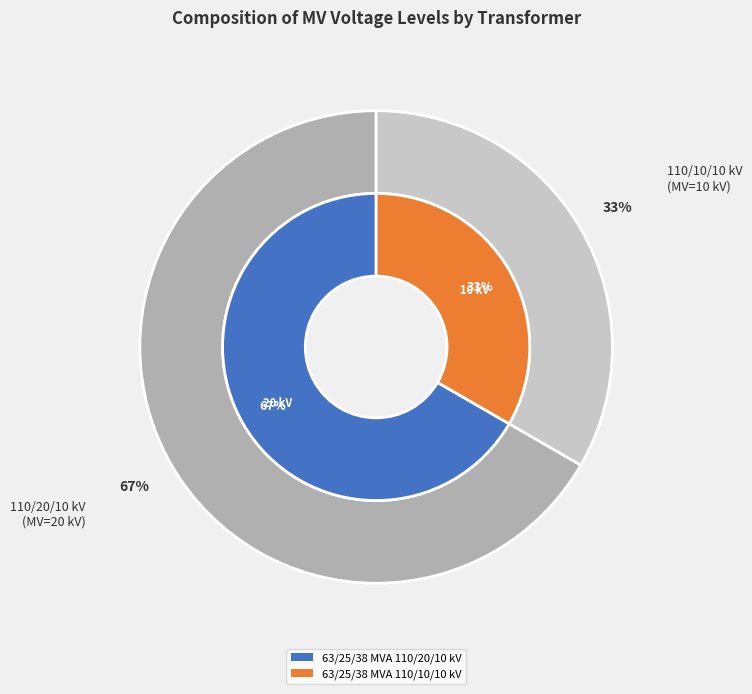

Is there a majority slice in this chart?

Yes